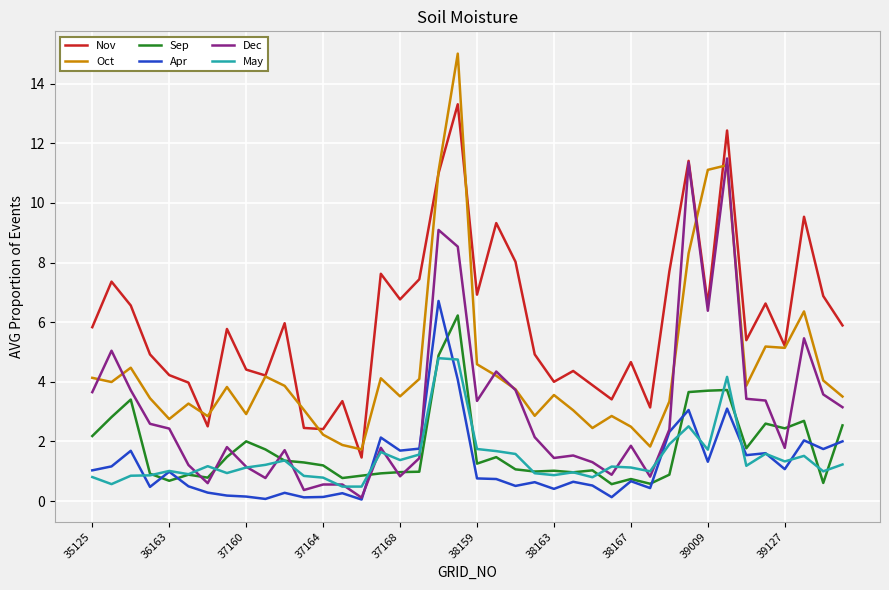

Which series has the widest spread of values?

Oct